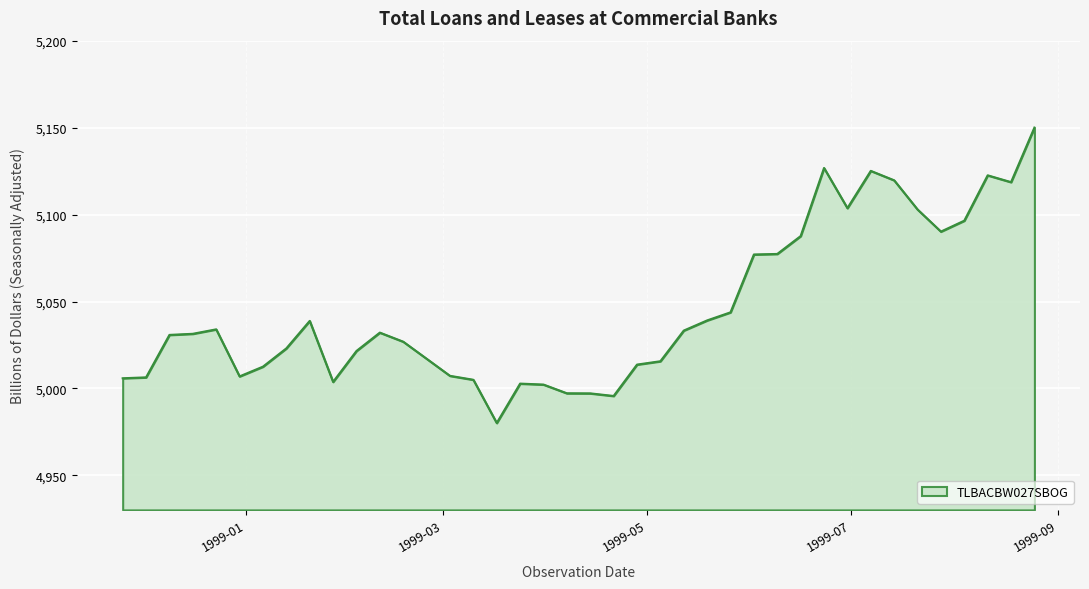

What is the difference between the maximum and minimum values?

170.0